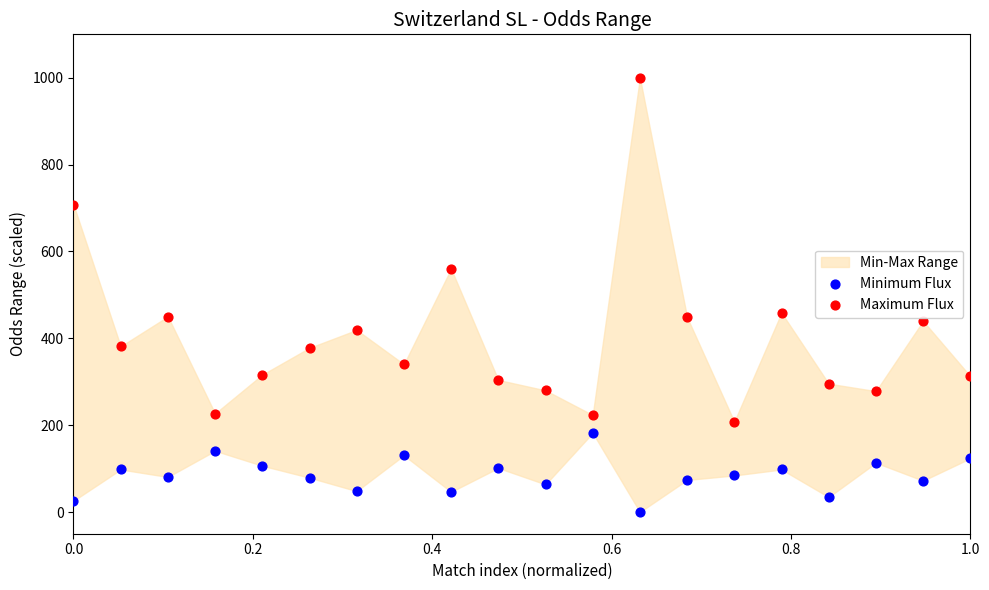

Across all data points, what is the range of X values (max minus min)?

1.0